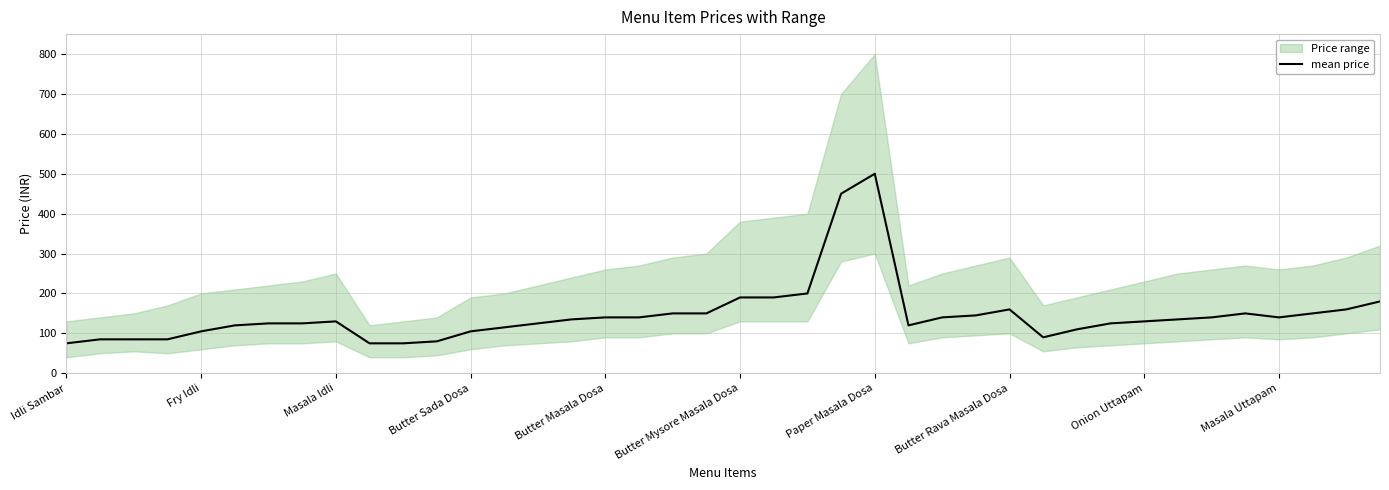

Which category has the highest value in the mean price series?

Paper Masala Dosa